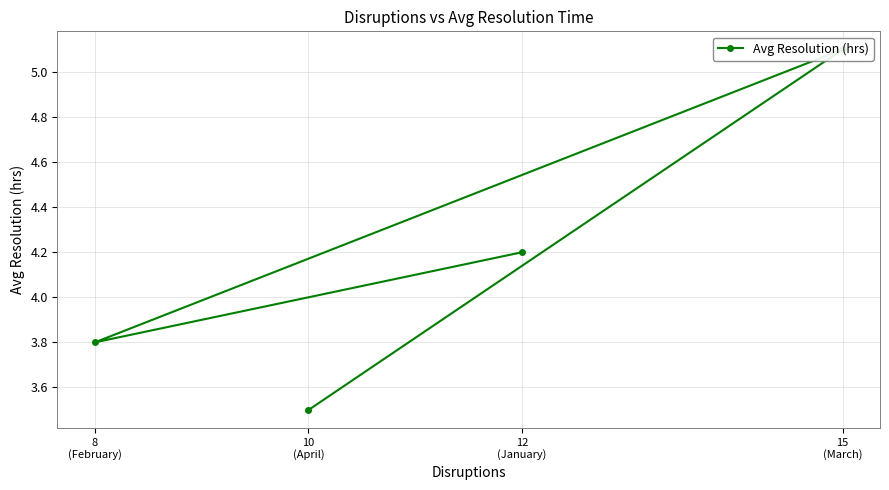

What is the difference between the maximum and minimum values?

1.6